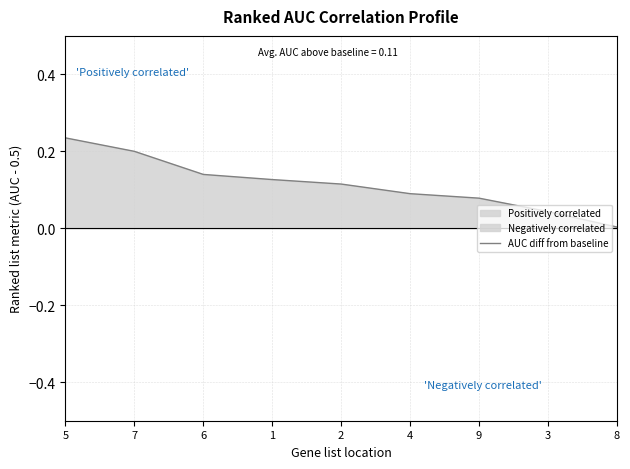

How many distinct data groups are displayed?

1